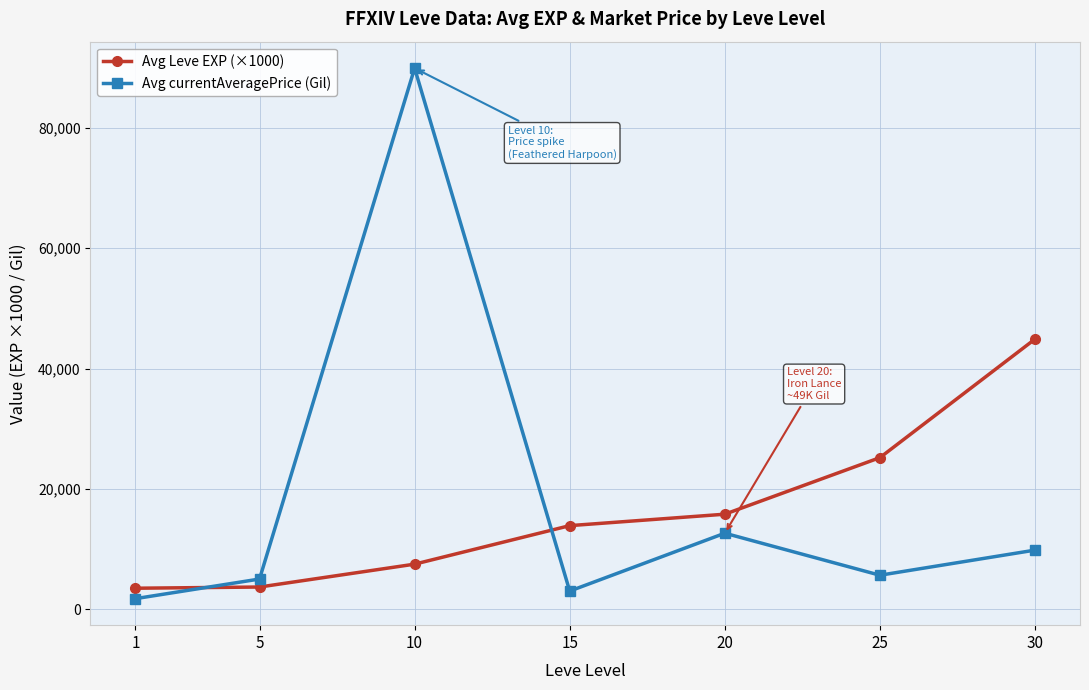

Is it true that Avg currentAveragePrice (Gil) equals 8149 at 5?

False